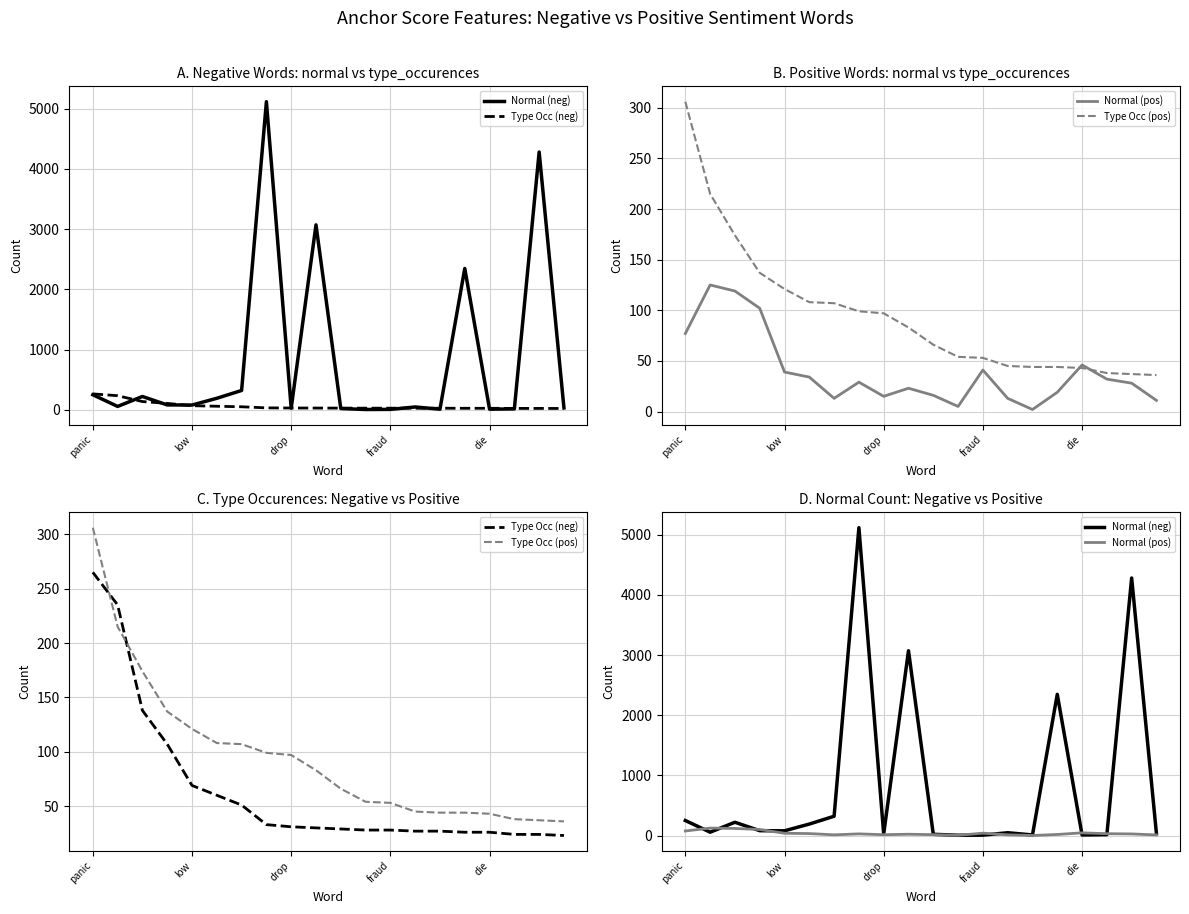

How many data points does each series have?

20